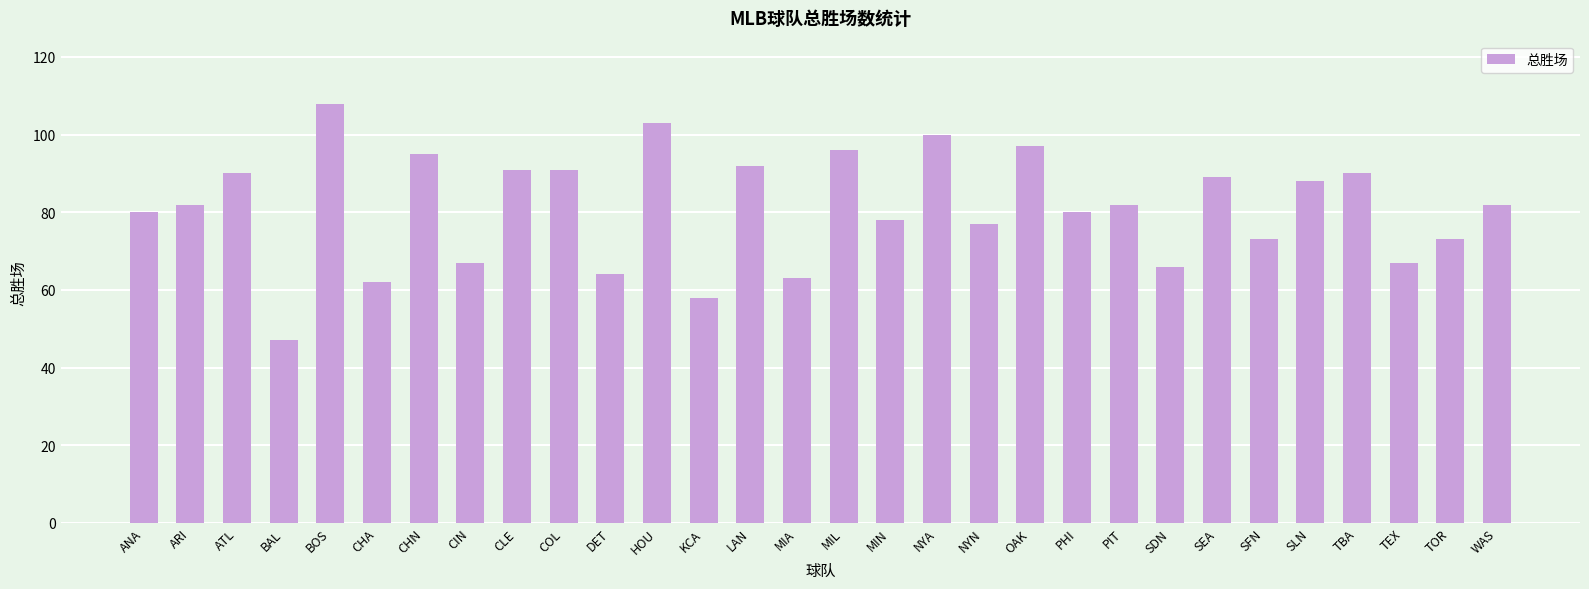

Are the bars grouped side by side (vs. stacked)?

No